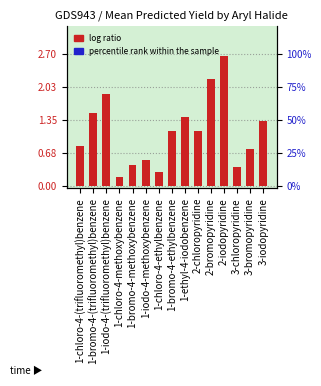

How many series are shown in this chart?

1